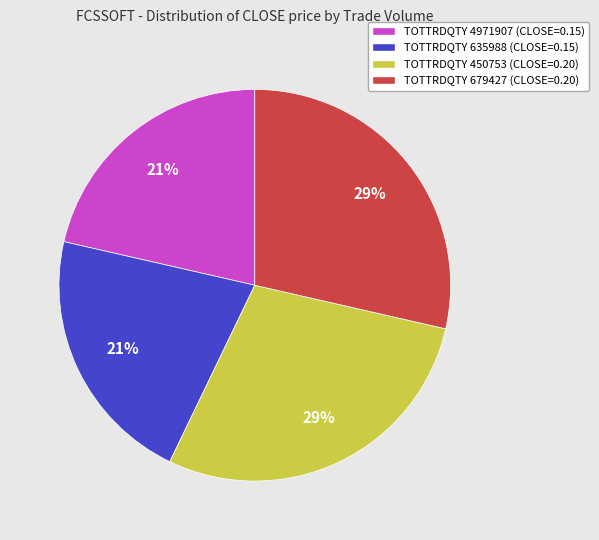

True or false: TOTTRDQTY 450753 (CLOSE=0.20) accounts for 17% of the total.

False